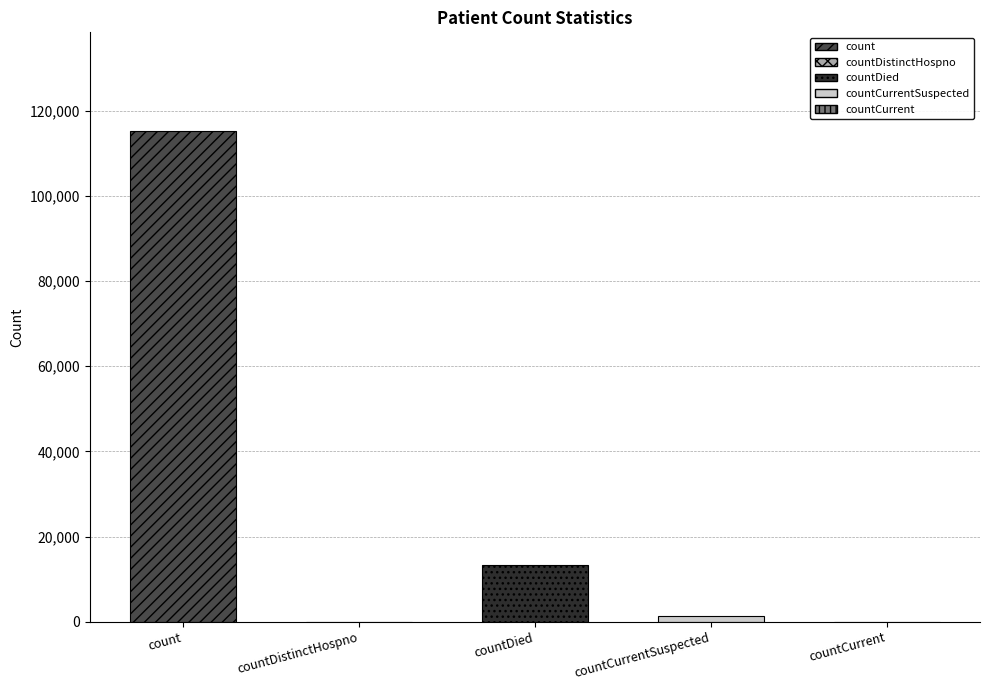

Which has a higher value, countDistinctHospno or countCurrent?

countDistinctHospno